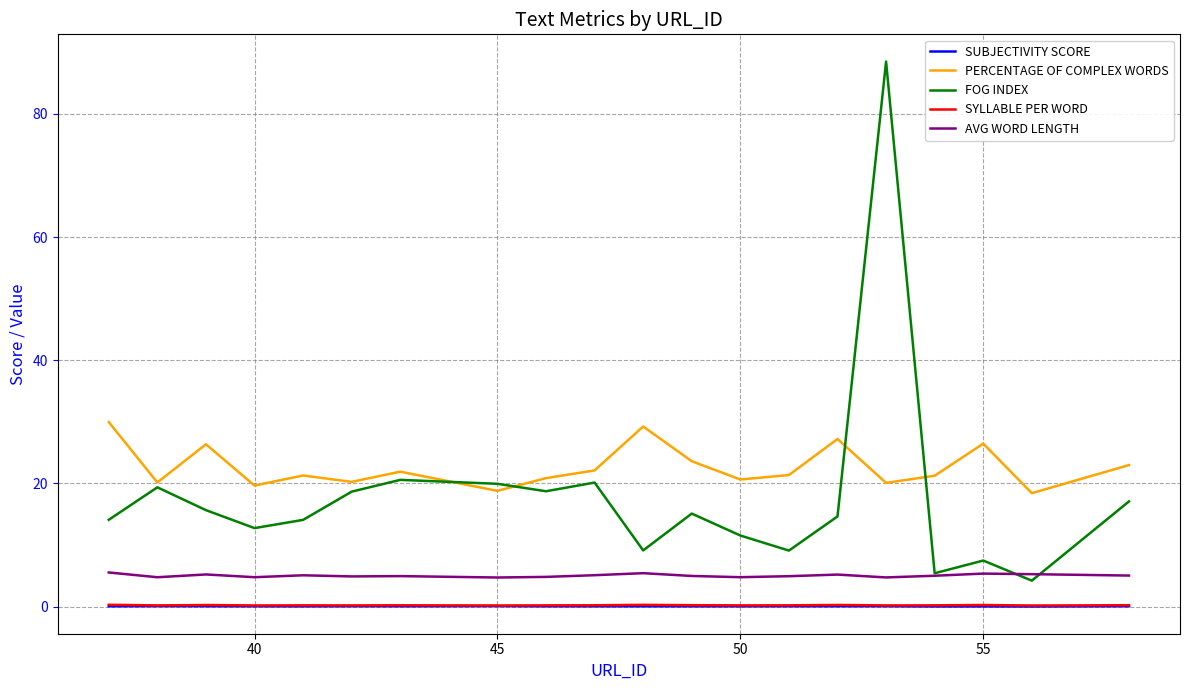

Which series has the largest total across all categories?

PERCENTAGE OF COMPLEX WORDS